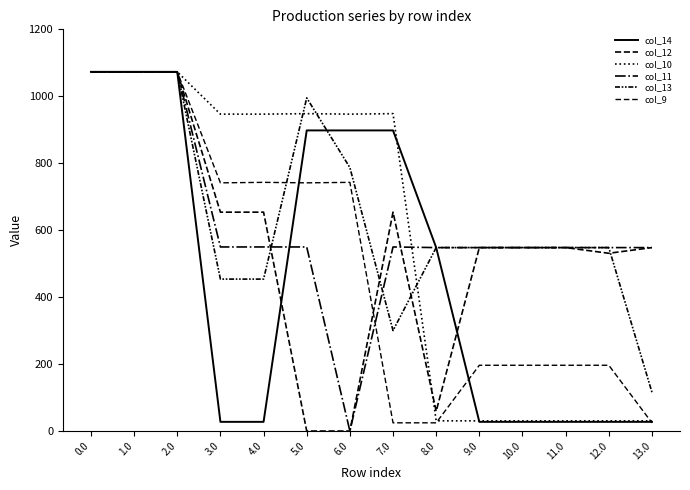

True or false: col_10 has more than 0 interior local peaks.

True